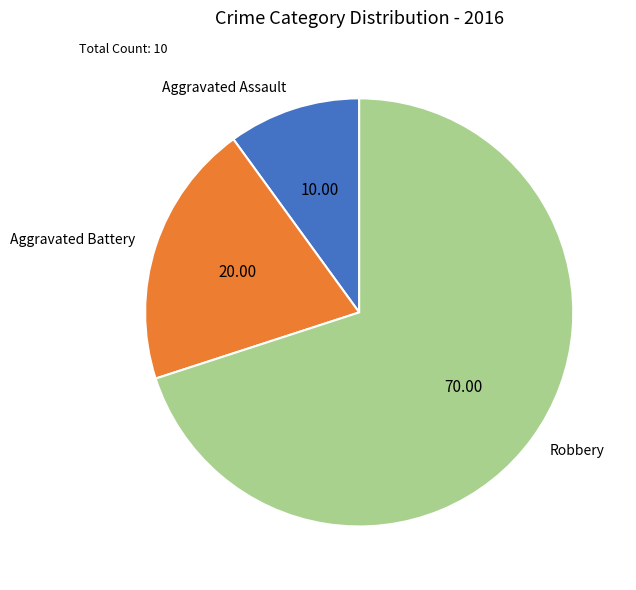

Rank the categories by value from lowest to highest.

Aggravated Assault, Aggravated Battery, Robbery